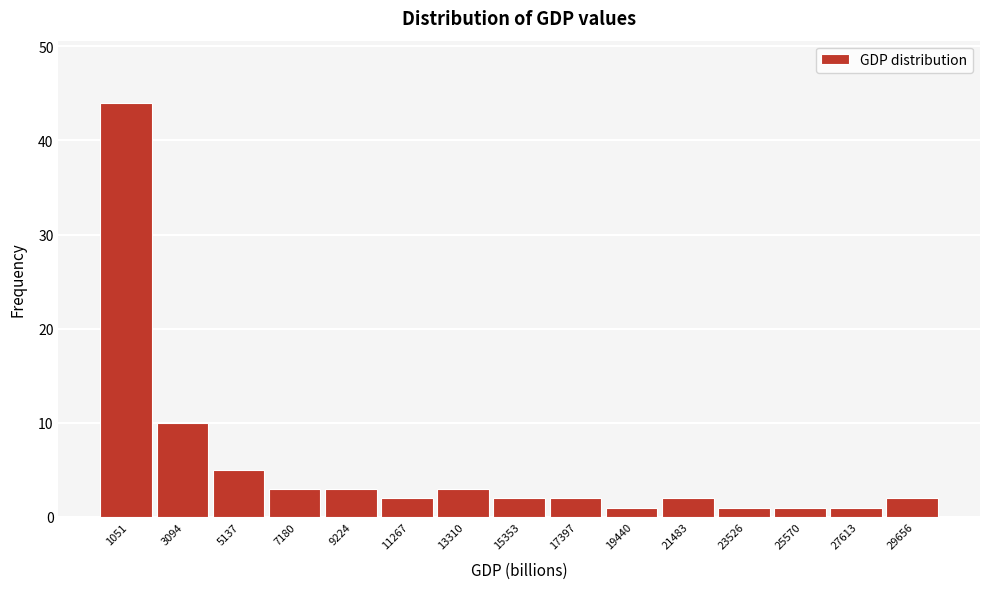

Reading right to left, list all the values displayed in this chart.

2	1	1	1	2	1	2	2	3	2	3	3	5	10	44